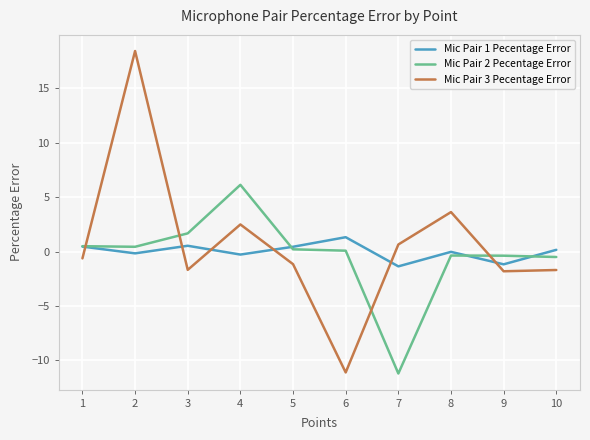

What is the minimum value shown in the chart?

-11.2